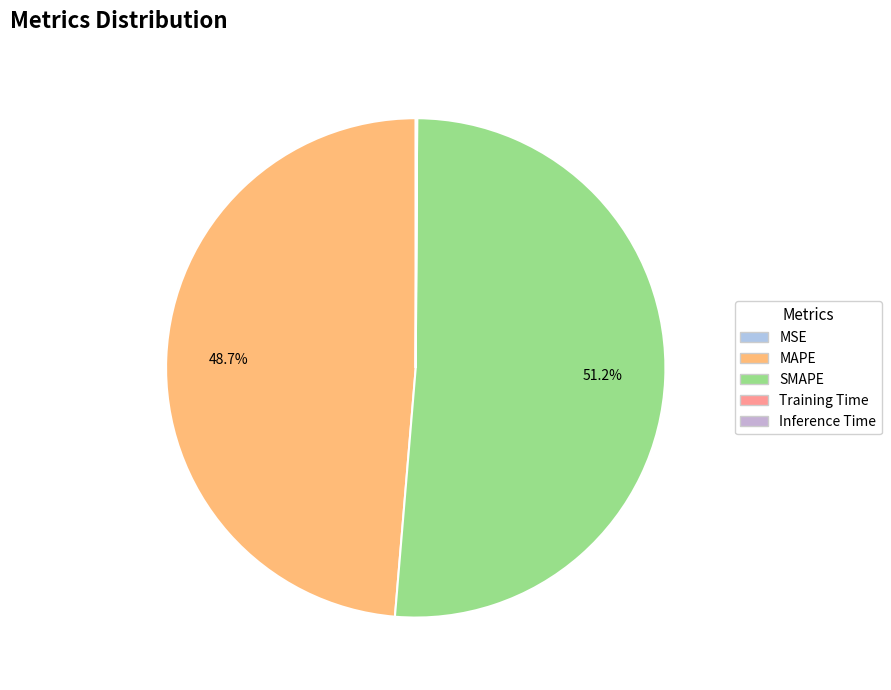

Combined, do Training Time and MAPE account for over 50%?

No